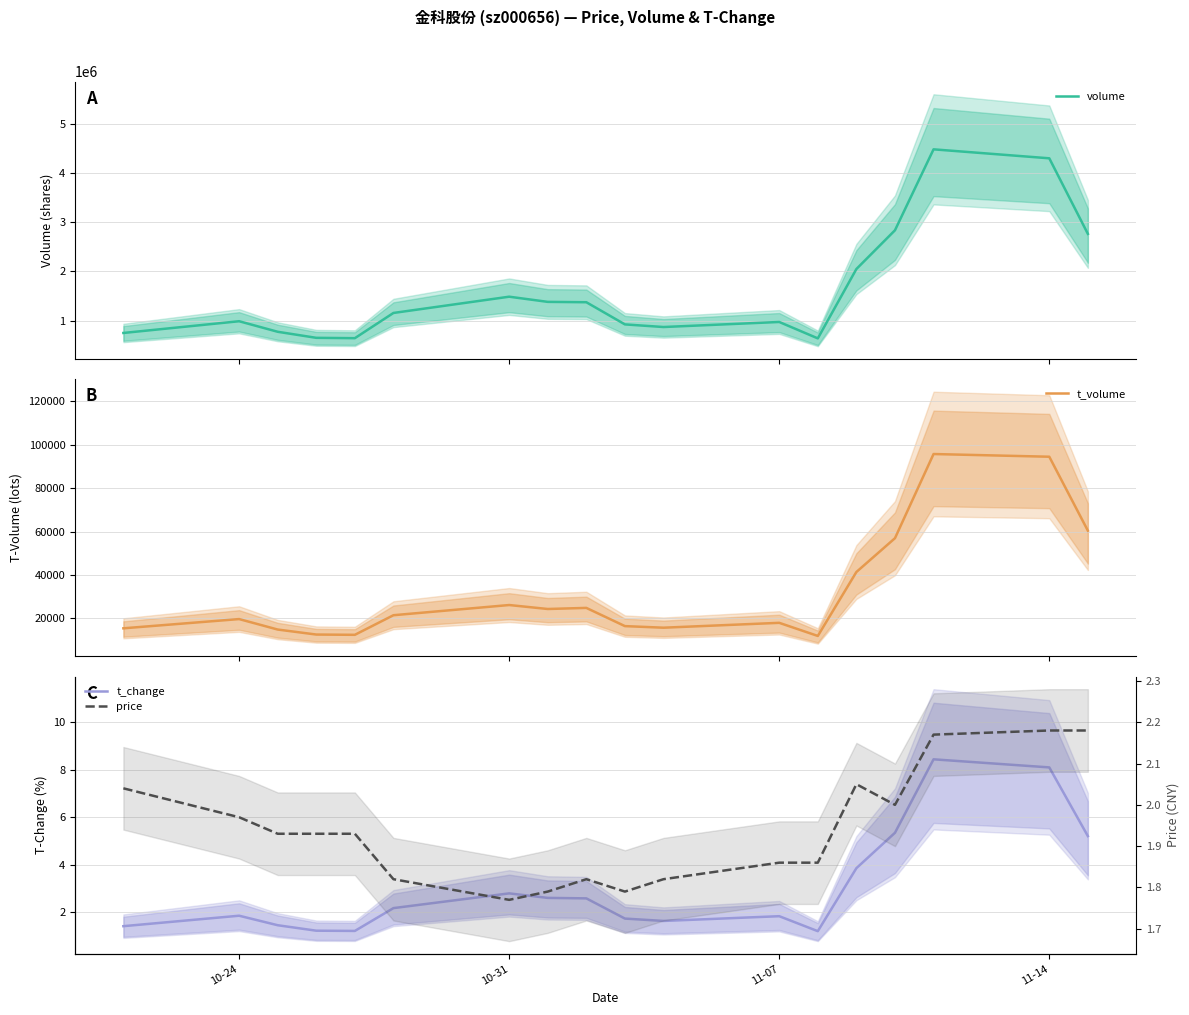

What is the average value of the price series?

1.9